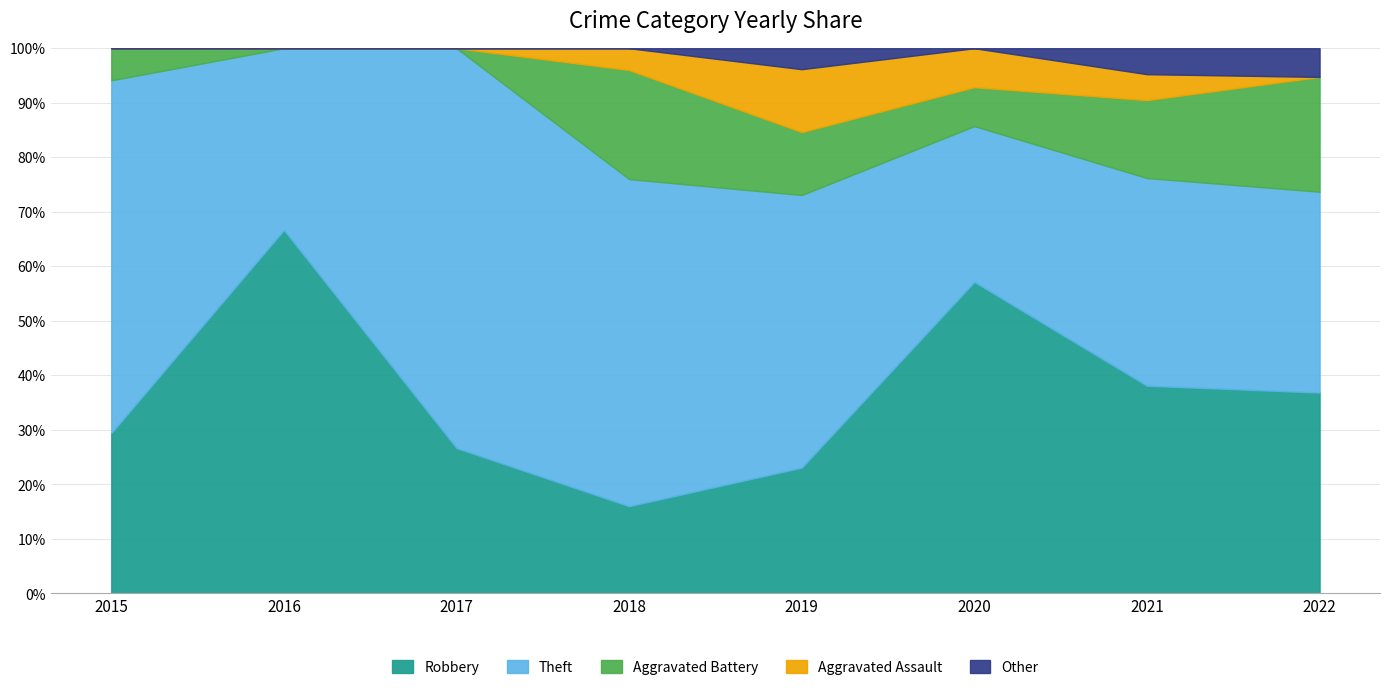

What is the total value across all series at 2018?

100.0